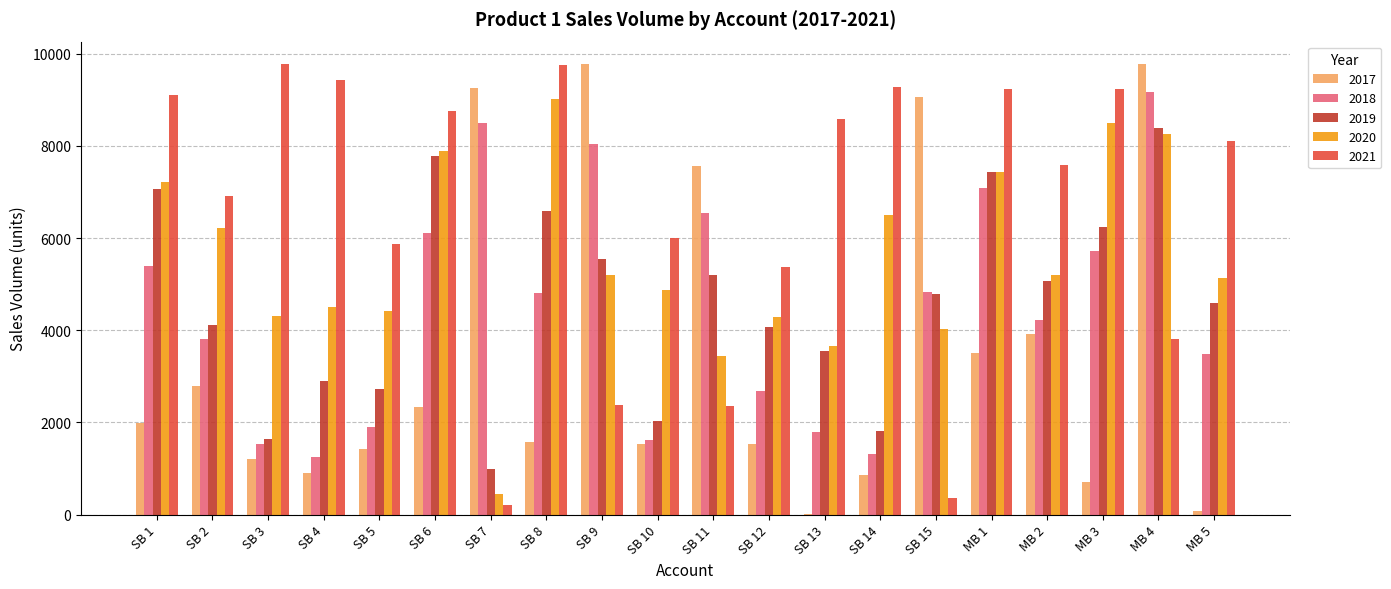

What is the spread (max minus min) of values at SB 10?

4472